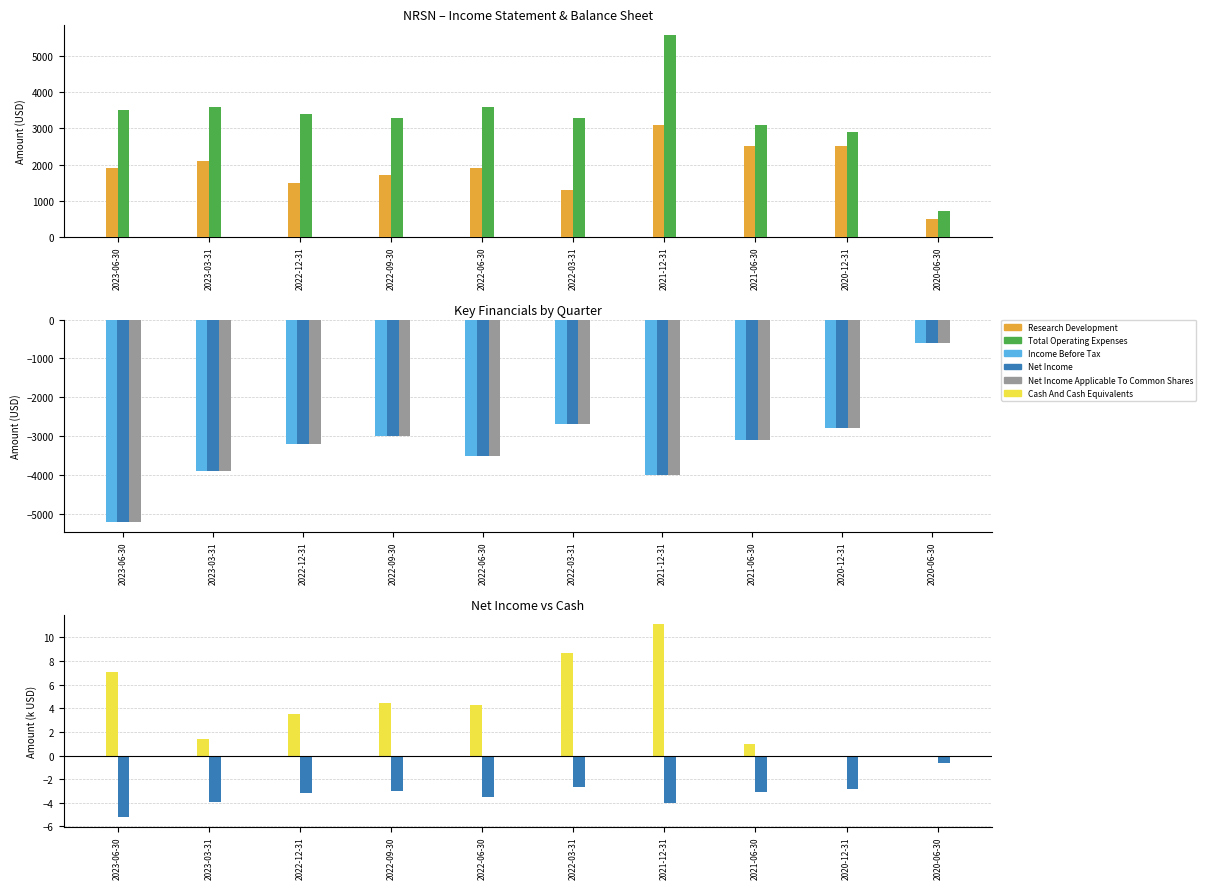

What is the label of the 8th bar from the left?

2021-06-30